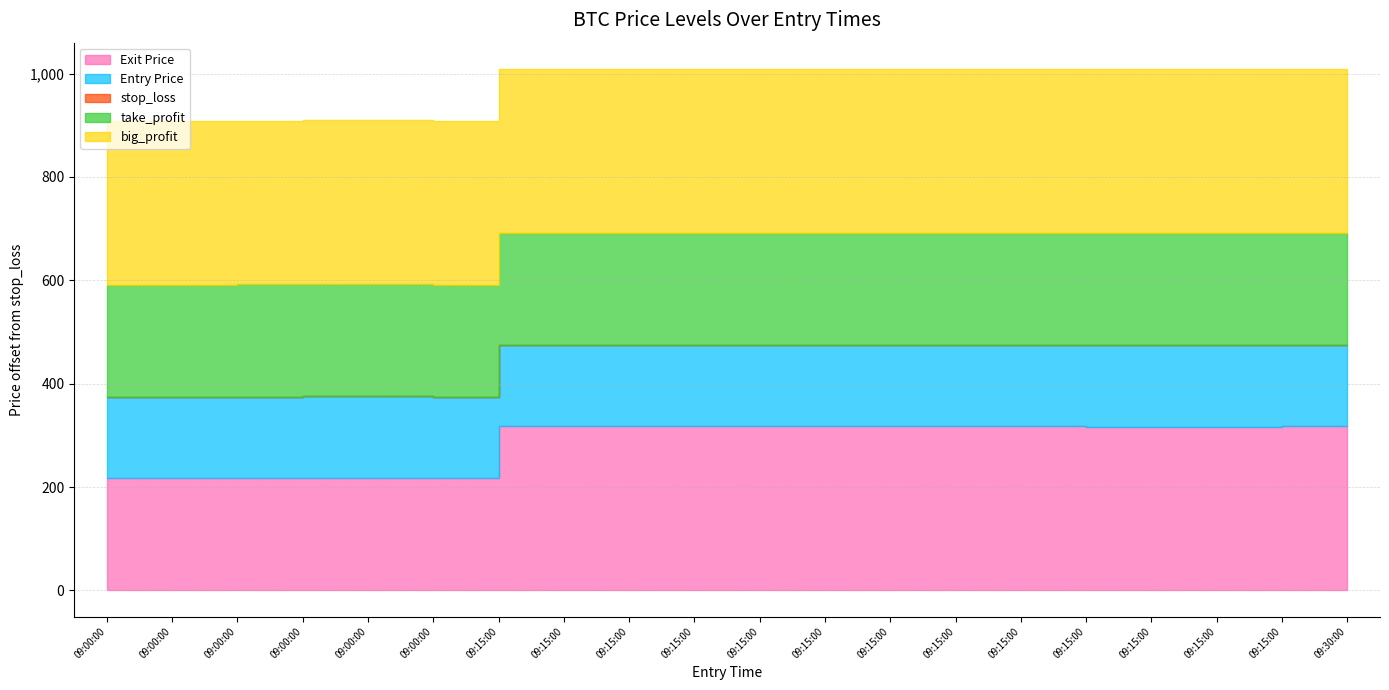

The value of stop_loss at 09:00:00 is 45310.0. True or false?

True